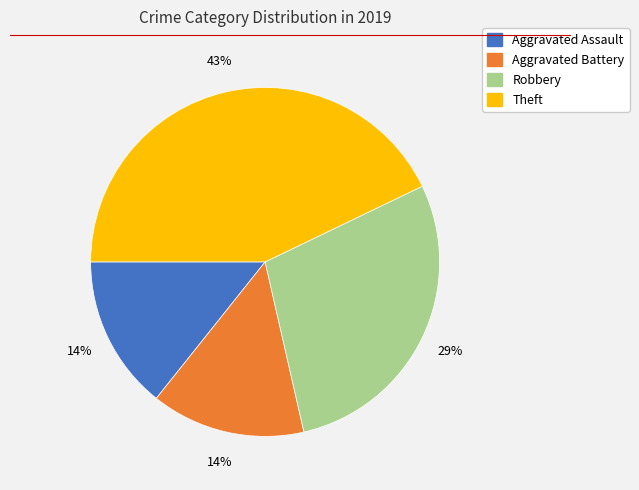

What is the largest slice in the pie chart?

Theft